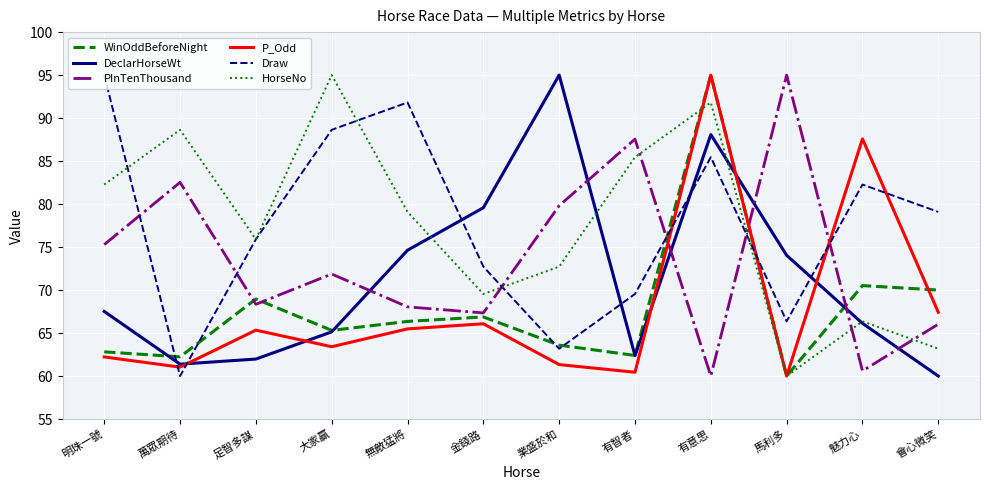

Between 明珠一號 and 金錢路, which series saw the biggest shift?

Draw